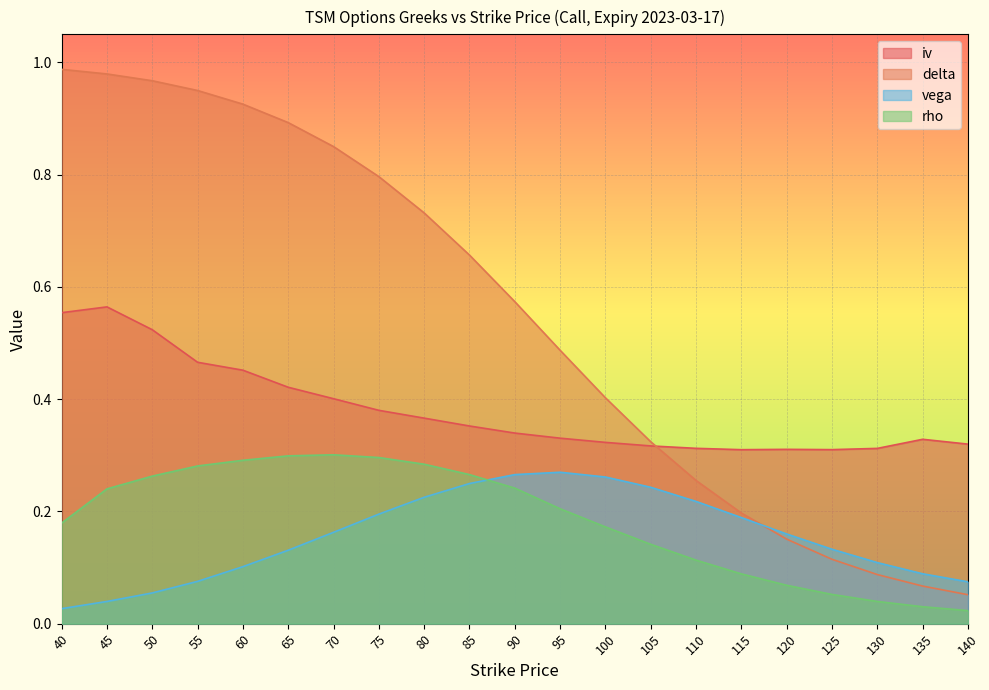

What is the difference between the second highest and minimum values in the iv series?

0.2